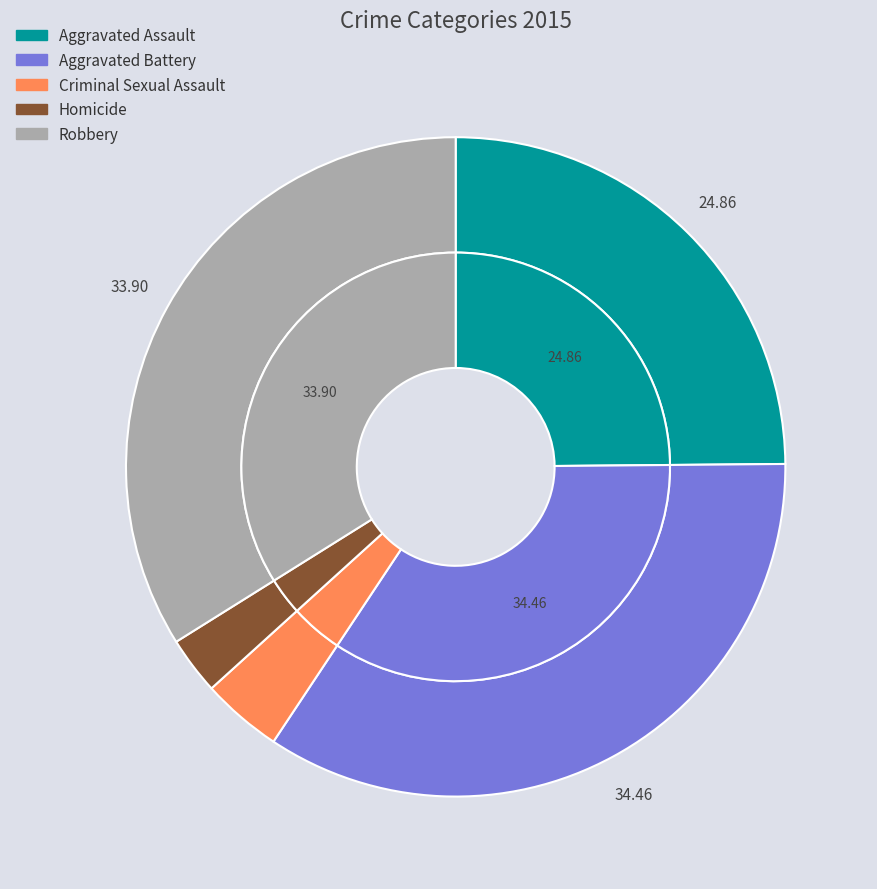

Is it true that Robbery is 25% of the pie?

False